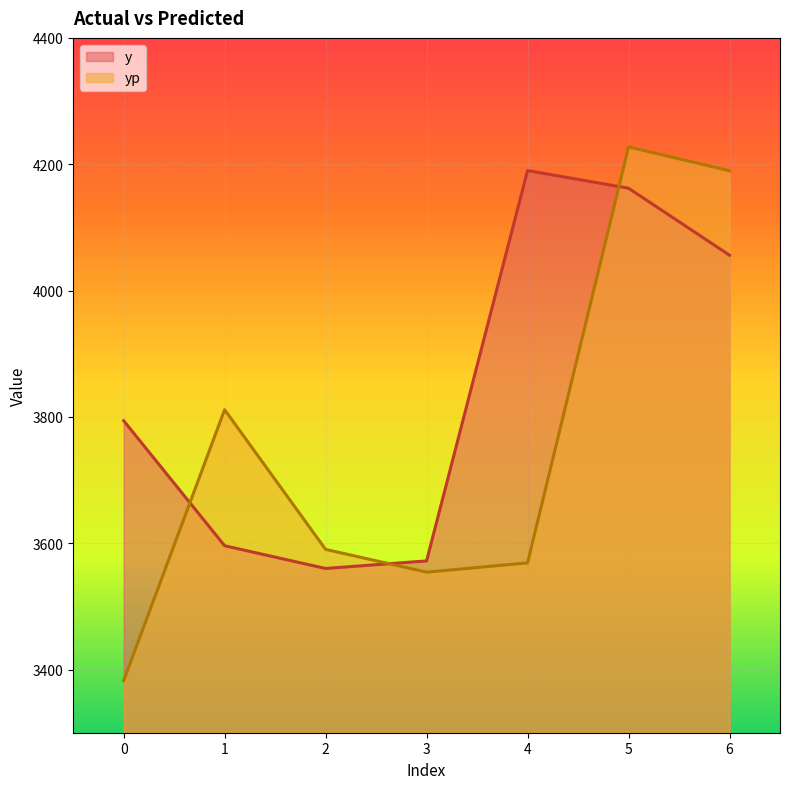

What is the spread (max minus min) of values at 2?

30.2